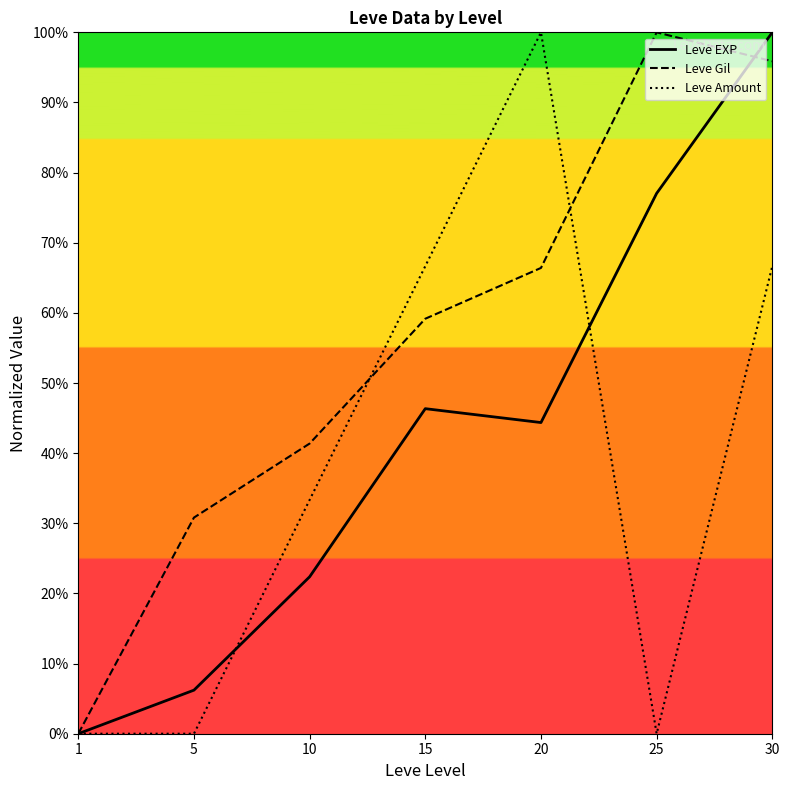

What is the total value across all series at 15?

172.2